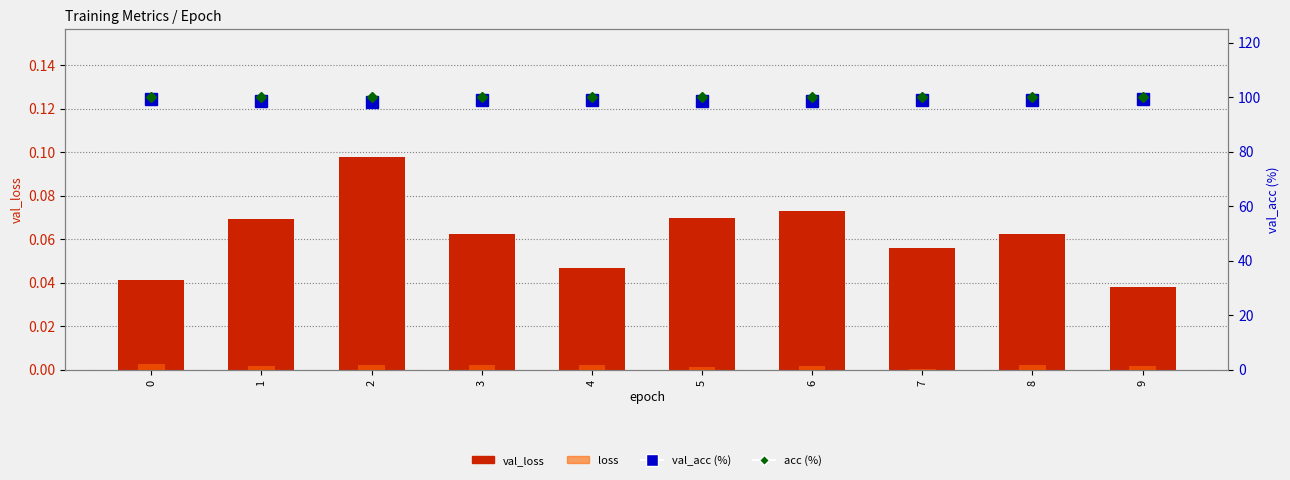

At how many categories does at least one series exceed 99?

10